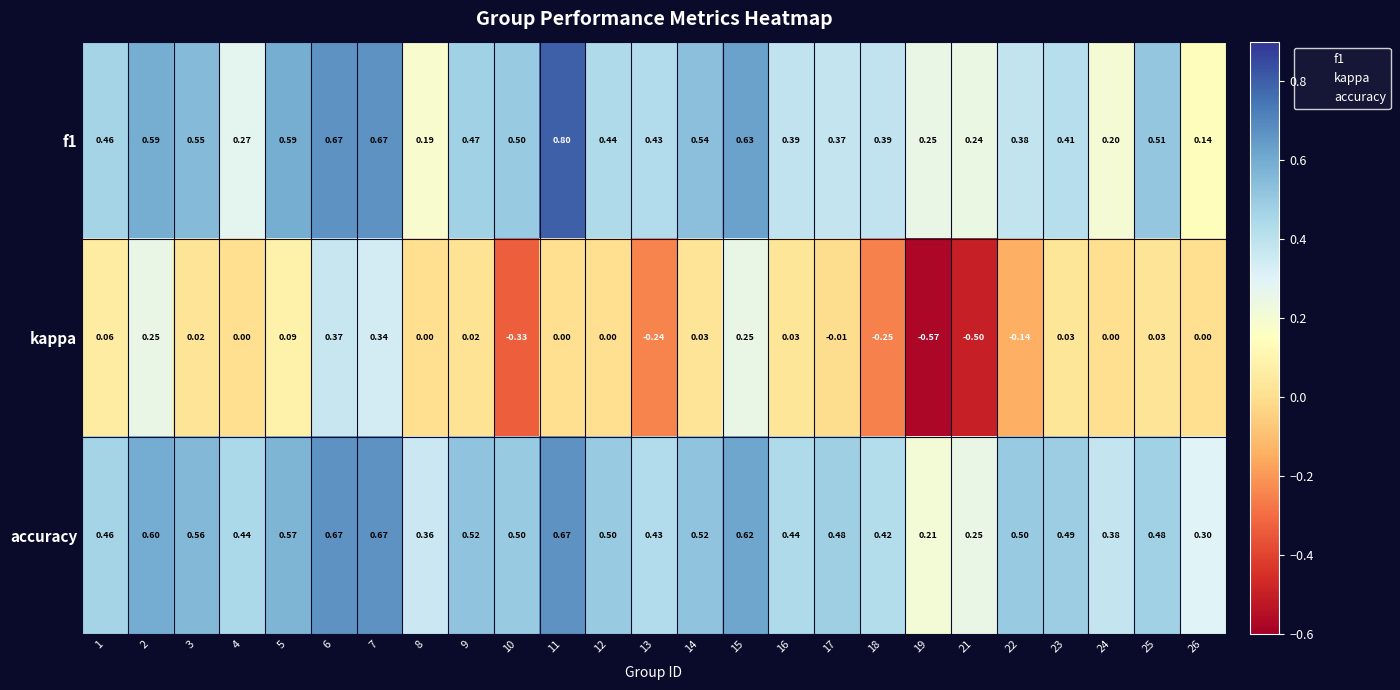

Which series has the largest total across all categories?

accuracy